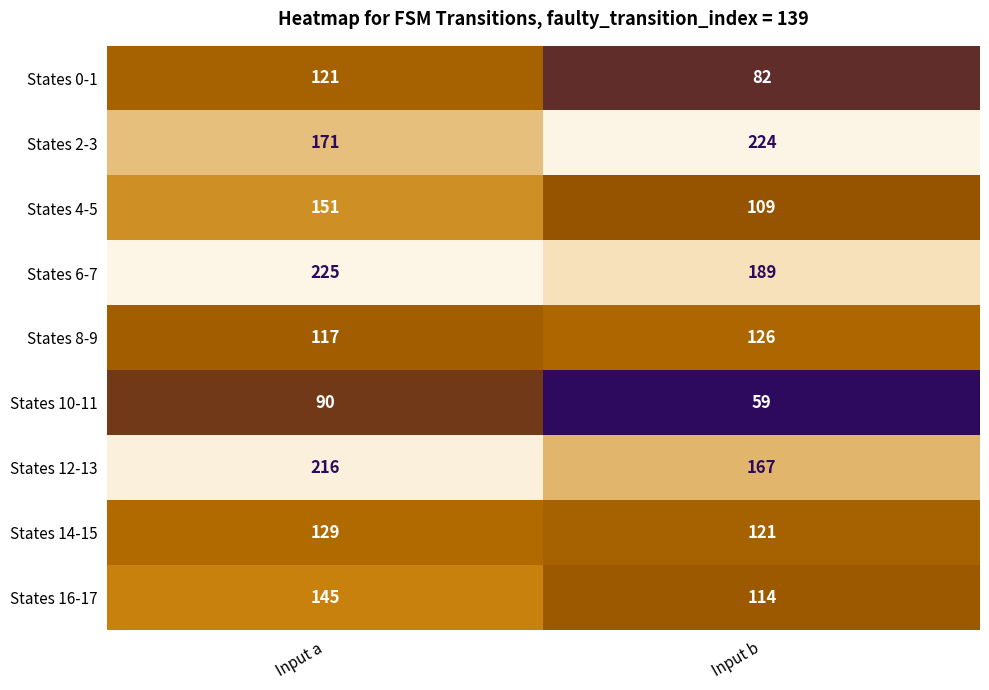

Which label corresponds to the largest value in the chart?

Input a